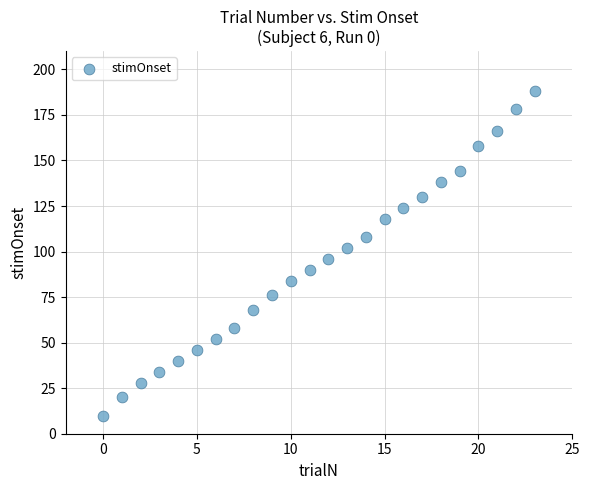

How many points are shown in the scatter plot?

24